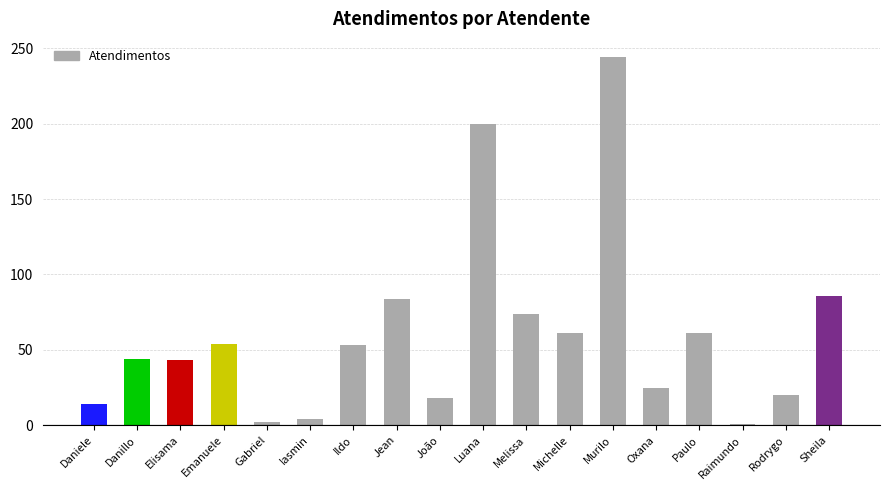

What is the greatest value displayed?

244